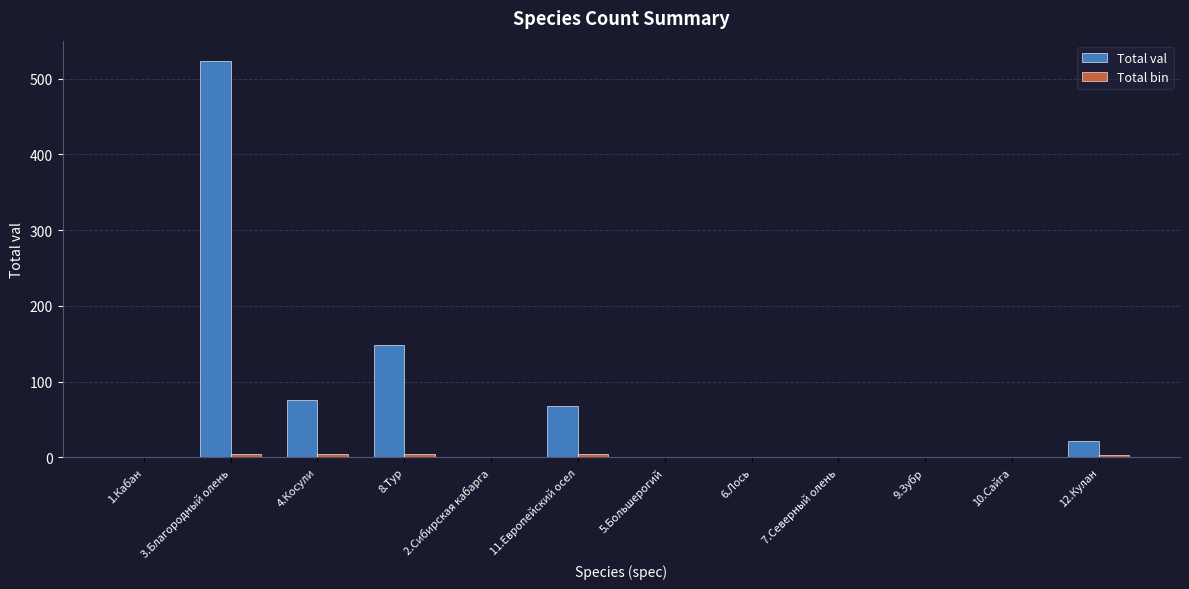

Which series has the largest total across all categories?

Total val